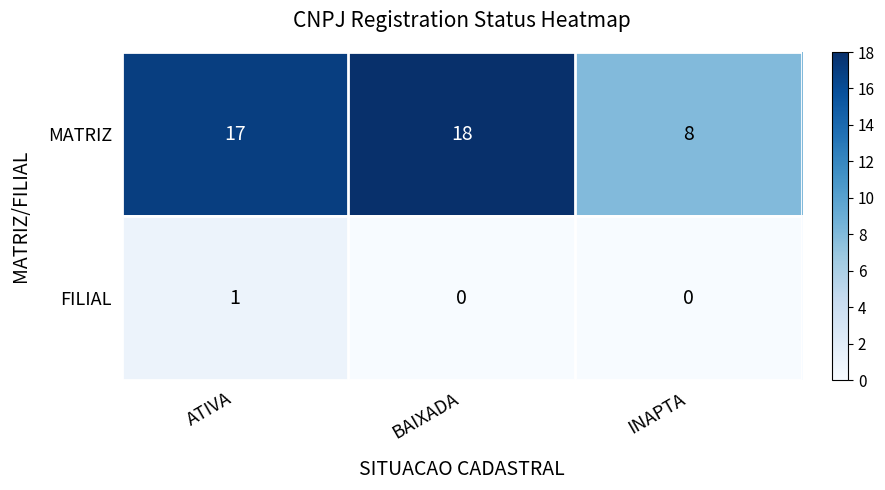

How many MATRIZ values are between 8 and 18?

3